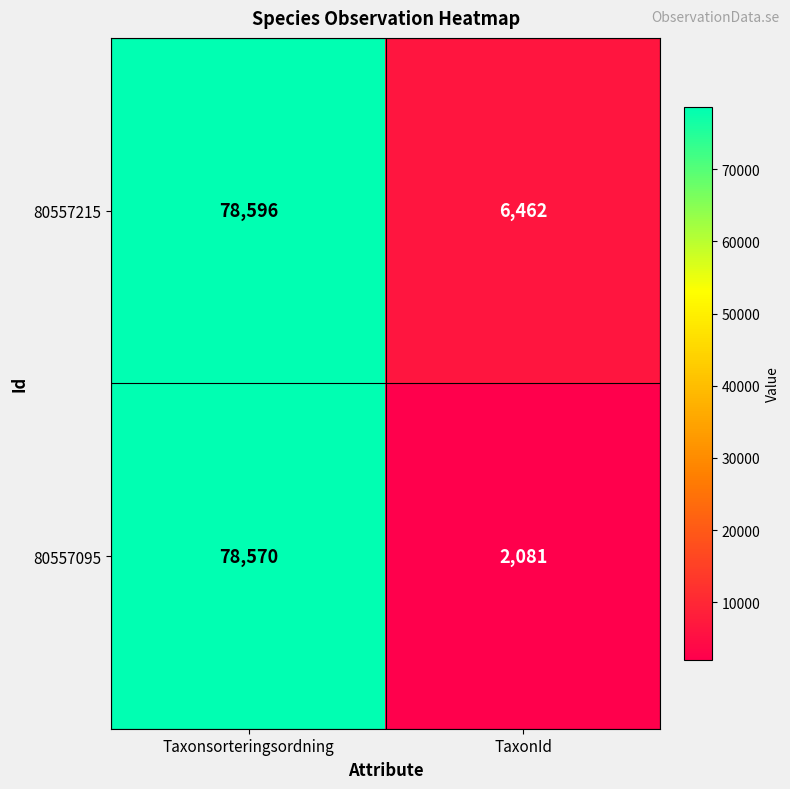

Reading left to right, list all the values displayed in this chart.

80557215: 78596	6462
80557095: 78570	2081